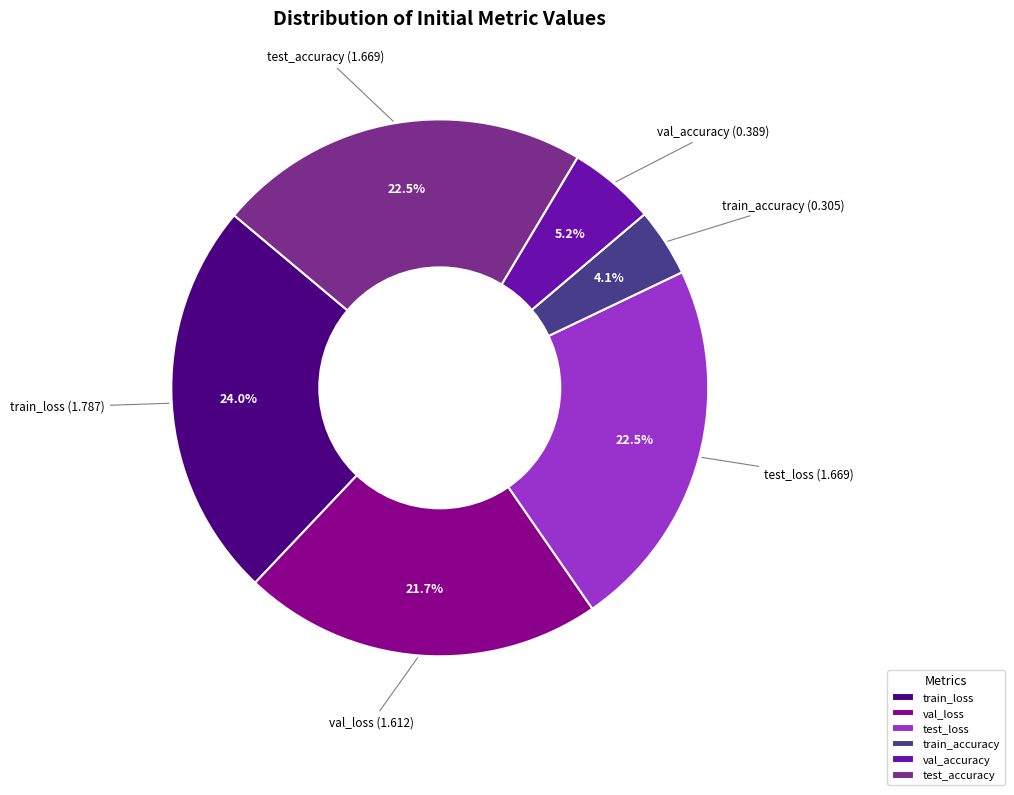

To the nearest percent, what portion does train_loss represent?

24%